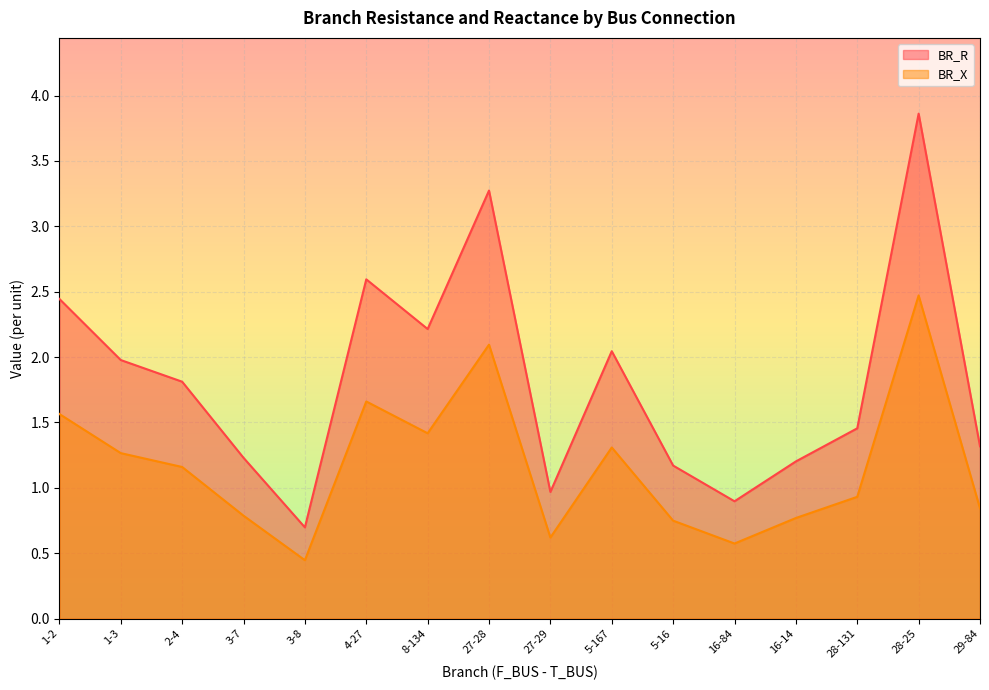

List the labels in order of BR_X value, largest first.

28-25, 27-28, 4-27, 1-2, 8-134, 5-167, 1-3, 2-4, 28-131, 29-84, 3-7, 16-14, 5-16, 27-29, 16-84, 3-8